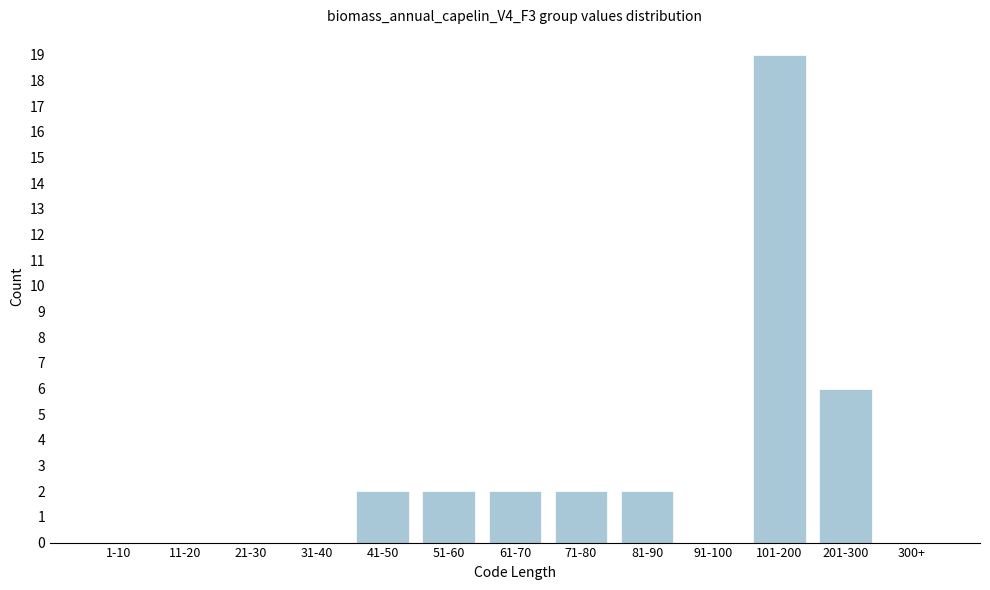

Reading left to right, extract all data points from this chart.

1-10=0	11-20=0	21-30=0	31-40=0	41-50=2	51-60=2	61-70=2	71-80=2	81-90=2	91-100=0	101-200=19	201-300=6	300+=0